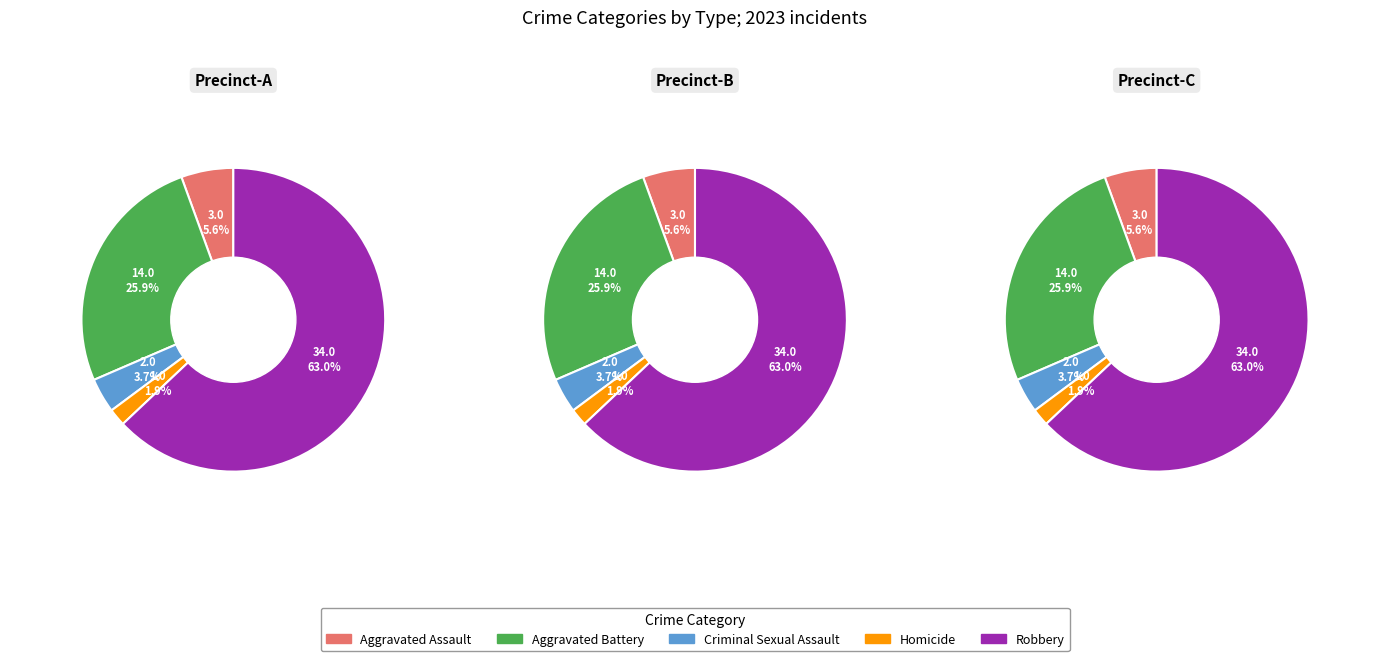

What is the change in value from Criminal Sexual Assault to Robbery?

+32